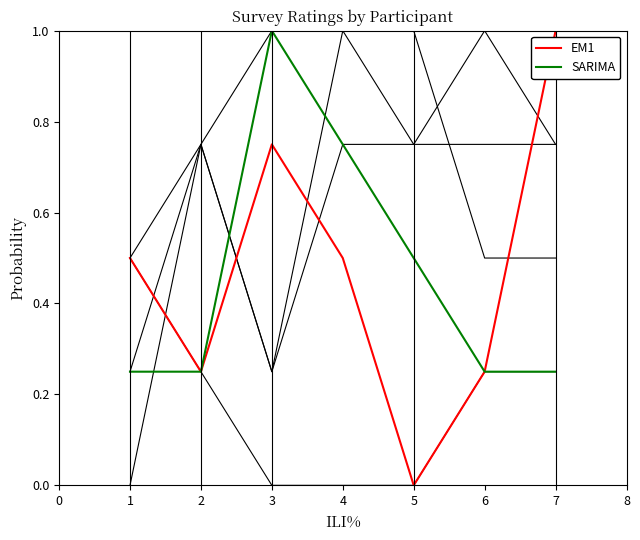

How many SARIMA values are between 0 and 1?

7